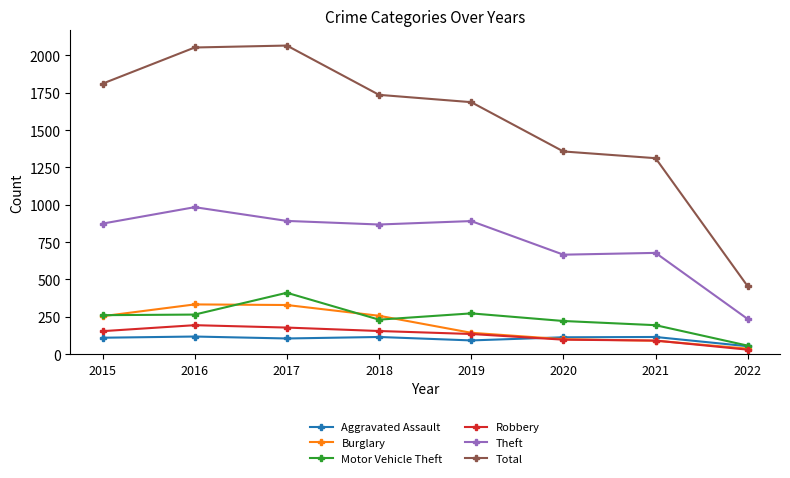

At how many categories does at least one series exceed 821?

7